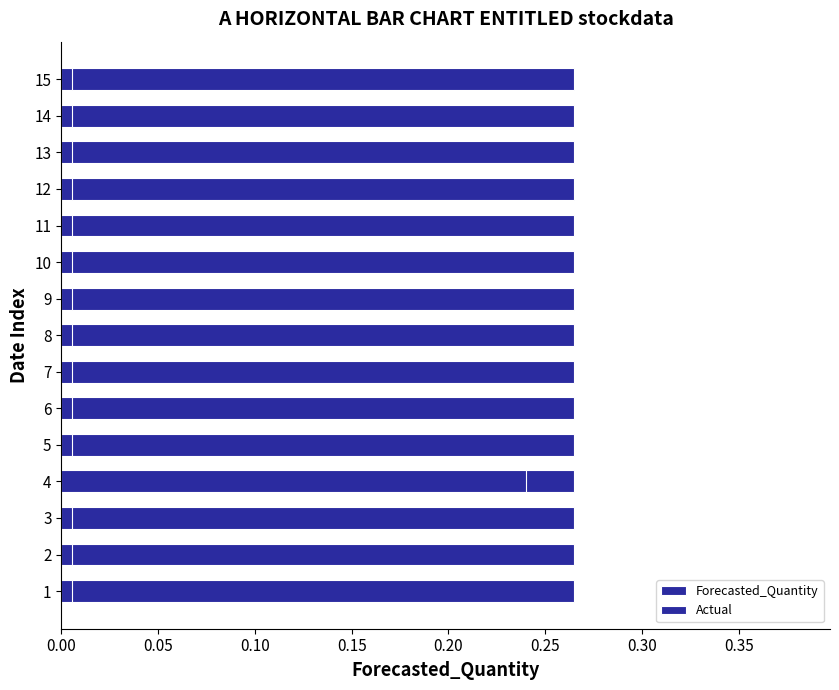

Is it true that Forecasted_Quantity equals 0.8 at 12?

False